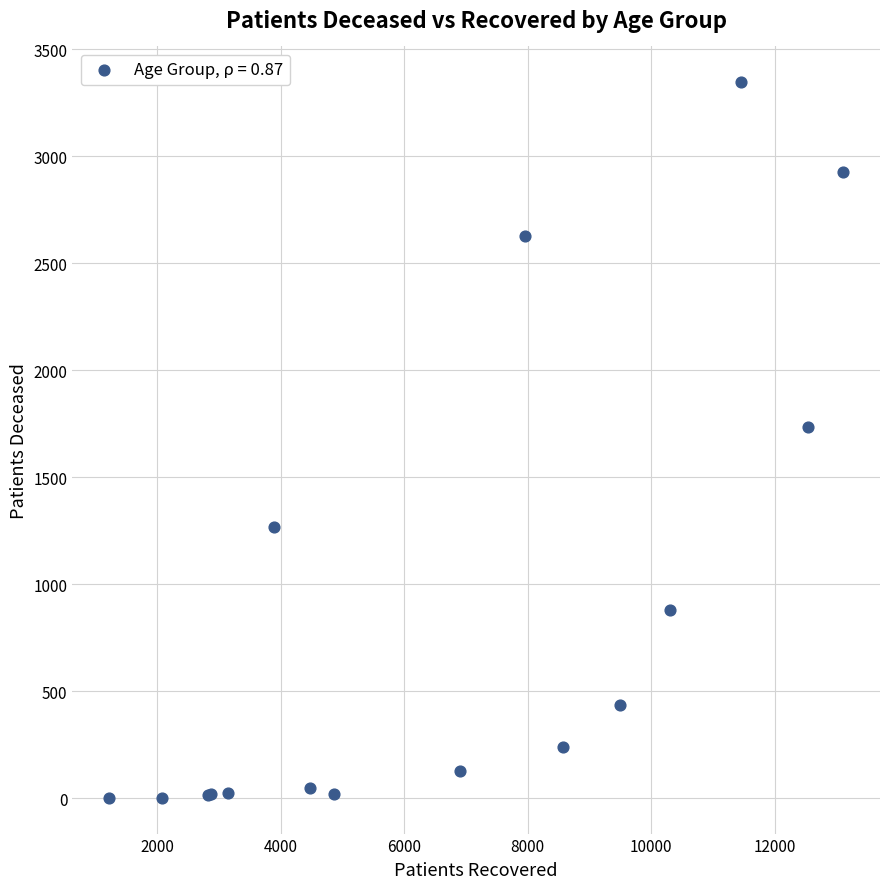

What Y value in the scatter plot is closest to 1674?

1735